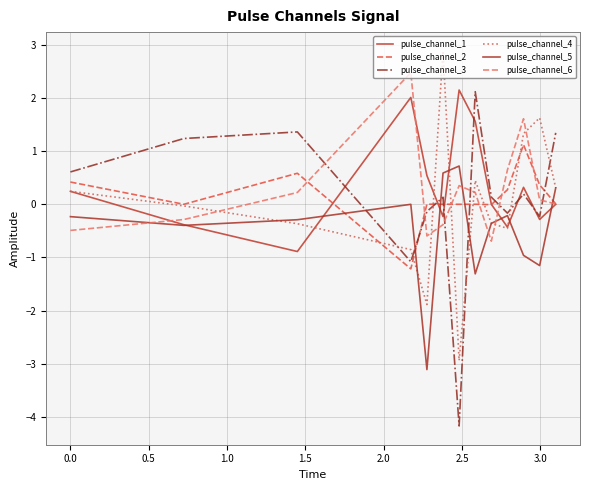

How many lines are shown in the chart?

6